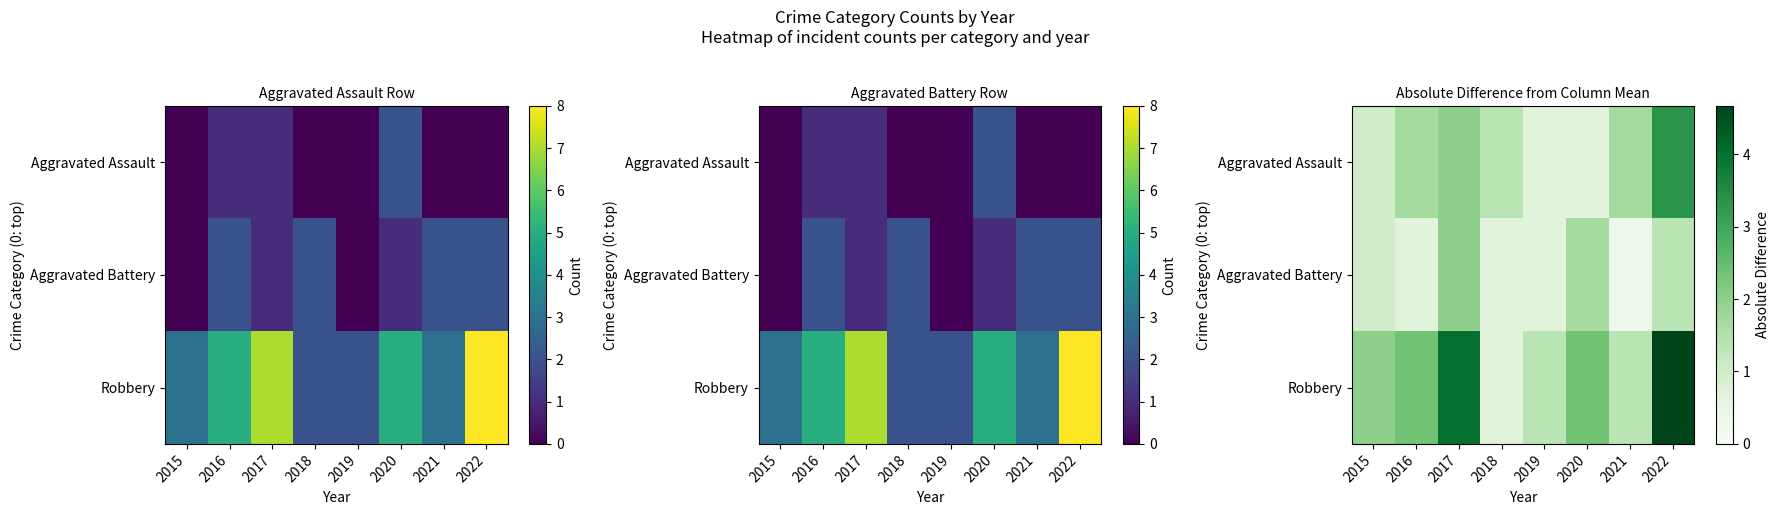

The value of Robbery at 2017 is 5.7. True or false?

False